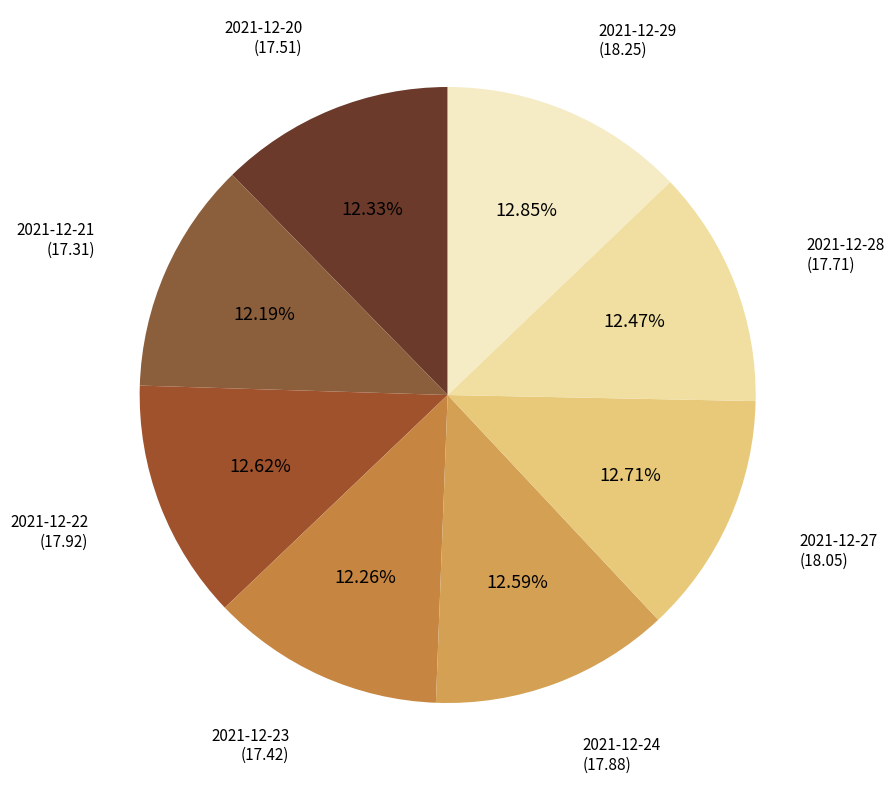

How many slices are in this pie chart?

8